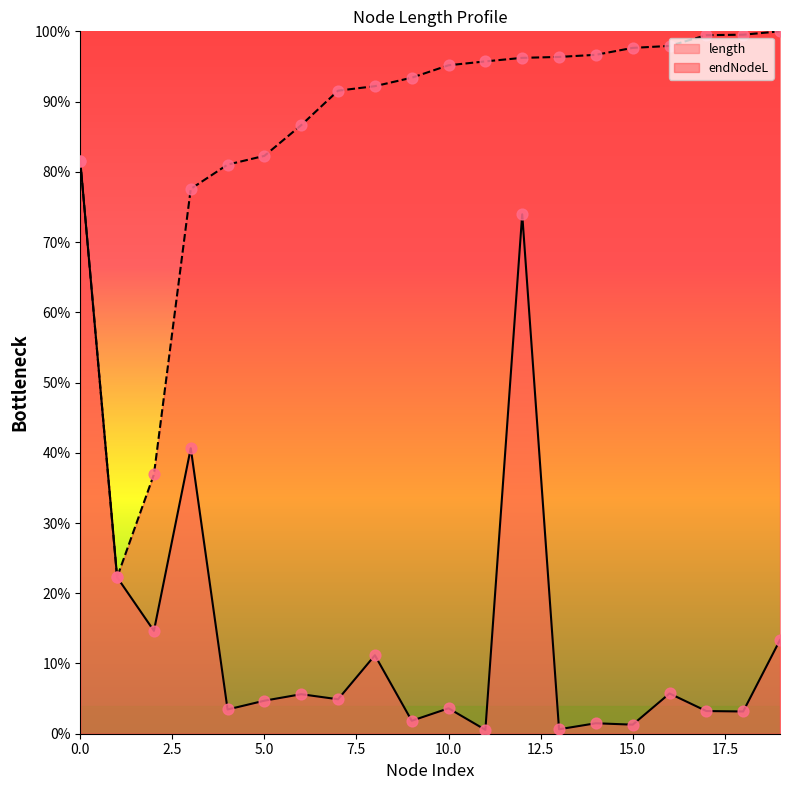

At how many categories does at least one series exceed 89?

13